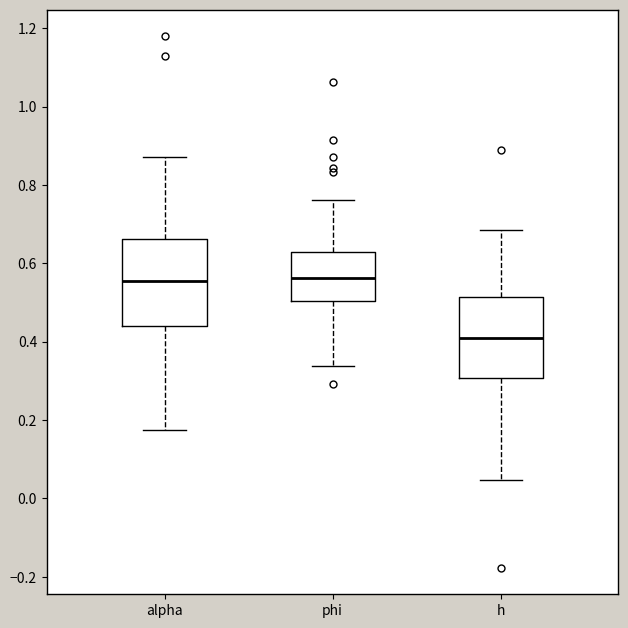

Reading left to right, transcribe this box plot: for each box, give where its median line is, the range the box spans, and where its two whiskers end, as read against the y-axis. The values are not printed on the chart, so give them approximately, as read against the axis.

alpha: median 0.56, box 0.44 to 0.66, whiskers 0.18 to 0.88
phi: median 0.56, box 0.50 to 0.62, whiskers 0.34 to 0.76
h: median 0.40, box 0.30 to 0.52, whiskers 0.04 to 0.68